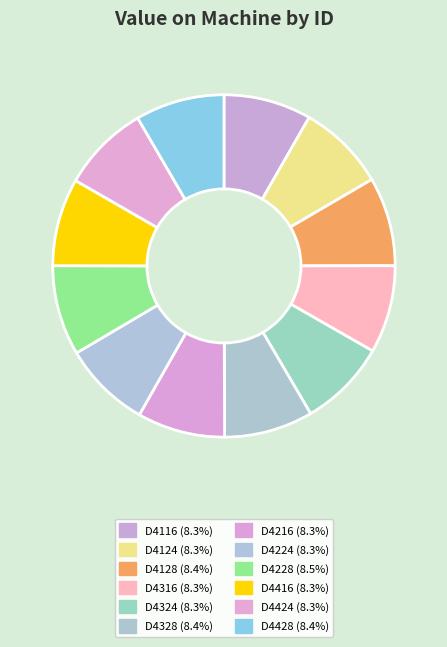

How many segments does this pie chart have?

12